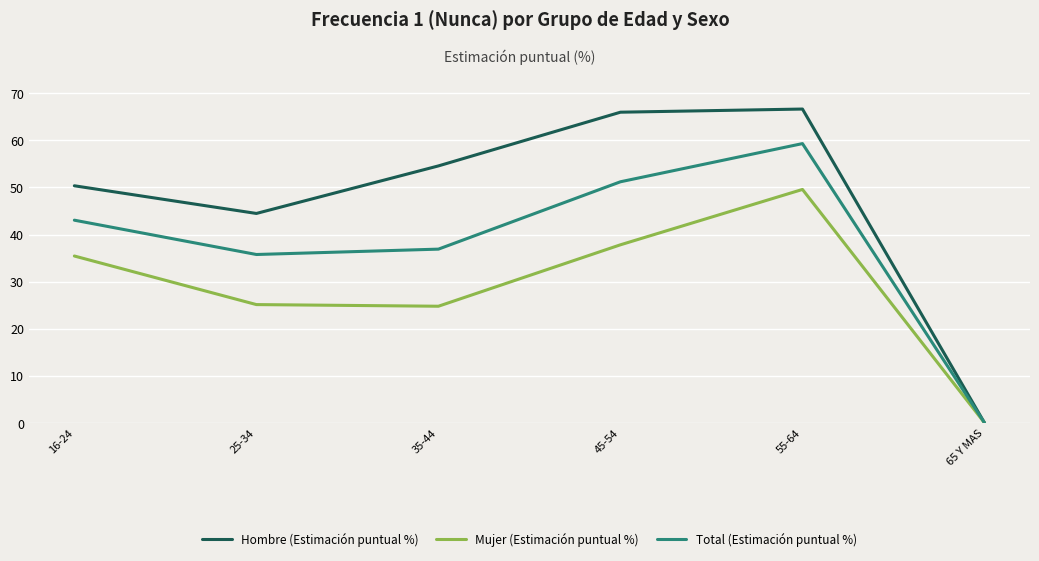

Which series has the largest total across all categories?

Hombre (Estimación puntual %)